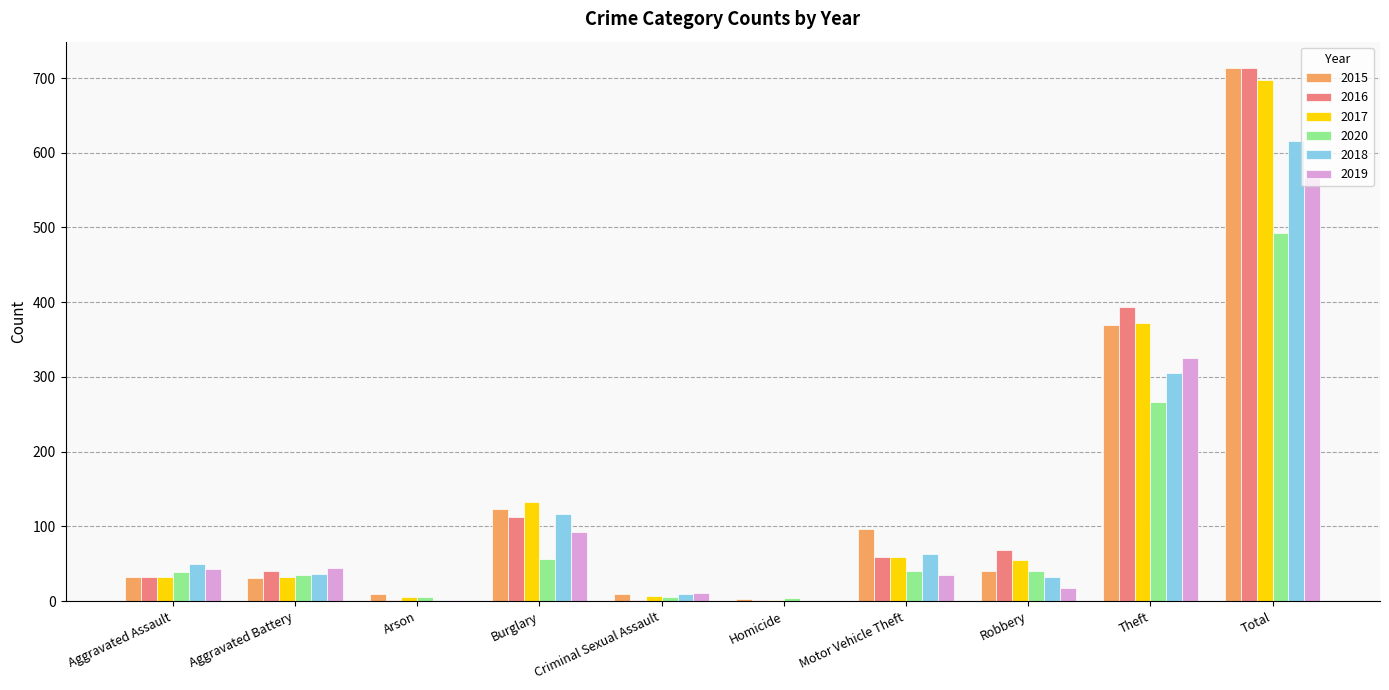

Which category has the highest value in the 2018 series?

Total